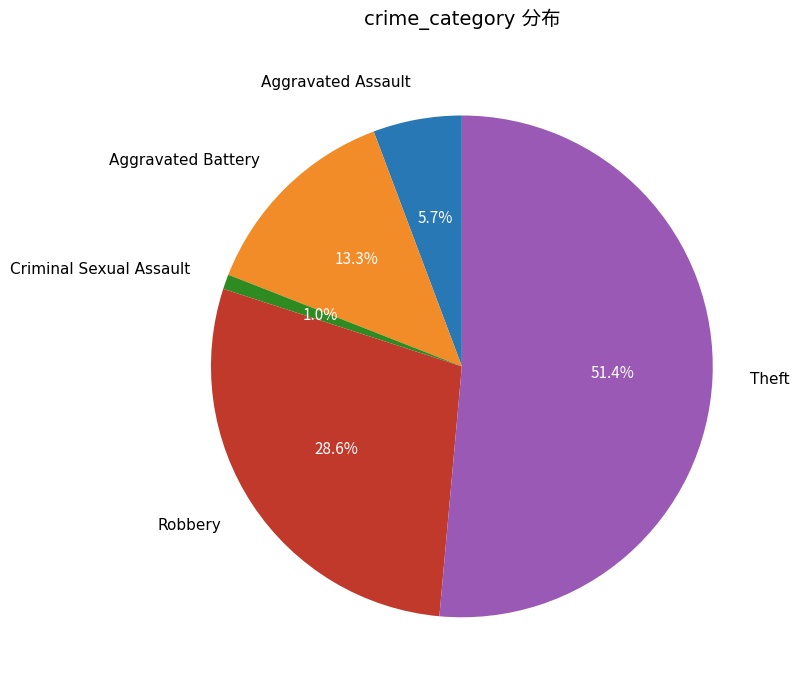

Is there a majority slice in this chart?

Yes